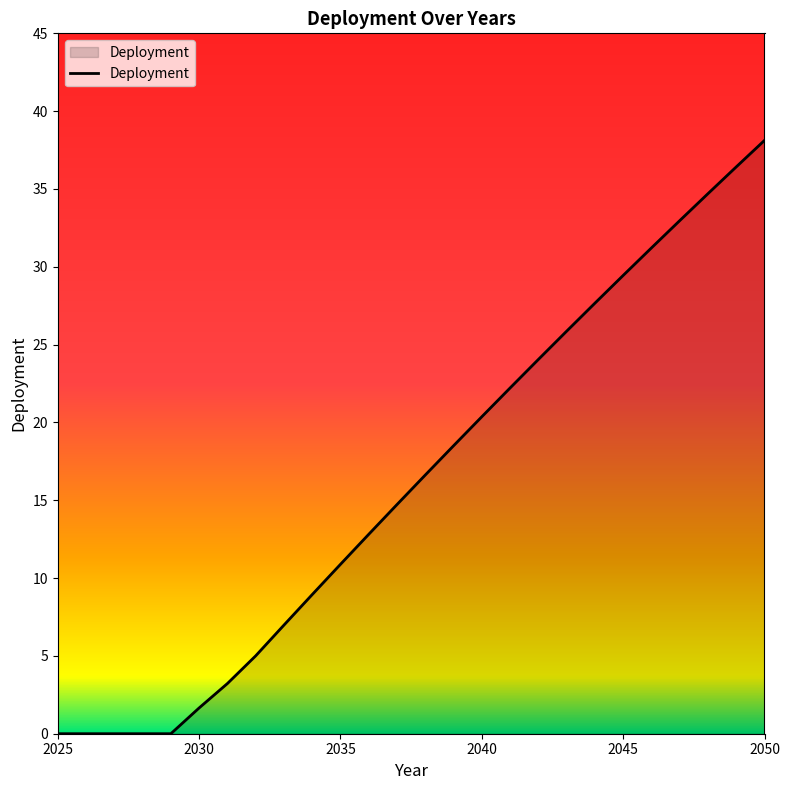

What is the maximum value shown in the chart?

38.1